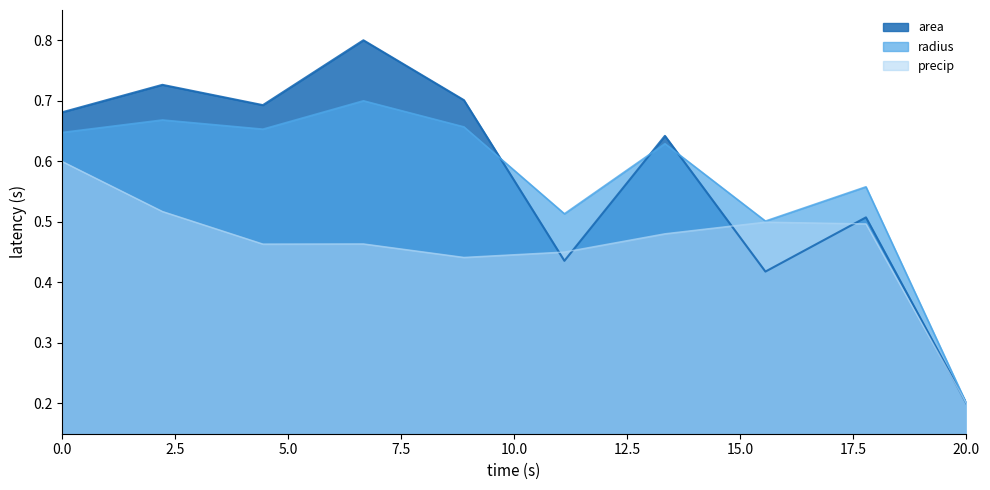

Does the chart have visible grid lines?

No